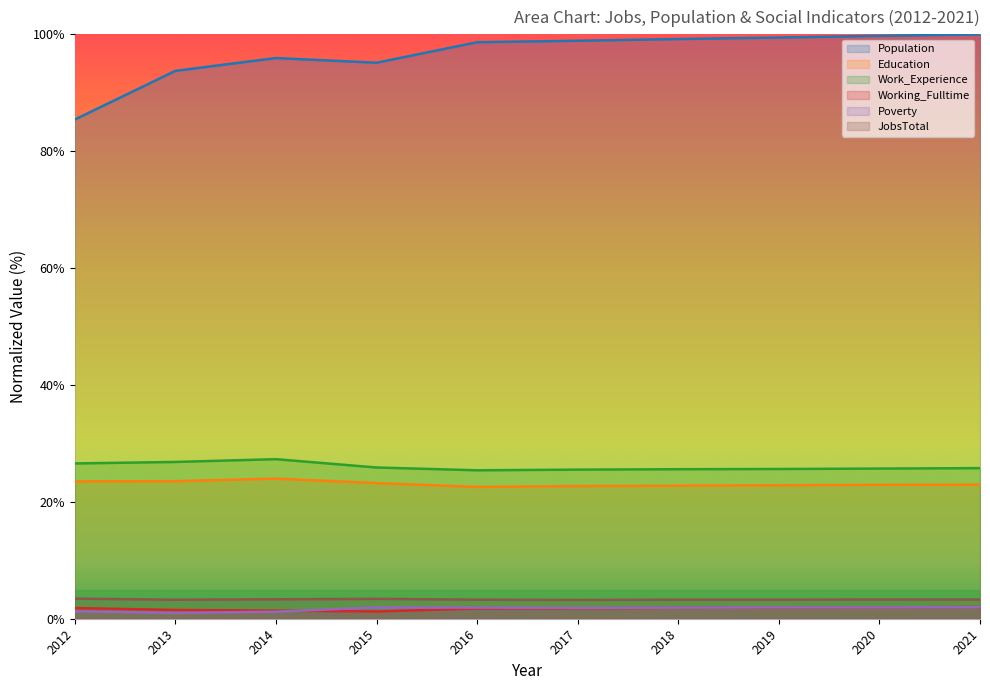

Reading right to left, transcribe all the data shown in this chart.

Population: 100.0	99.7	99.5	99.2	98.9	98.6	95.1	95.9	93.8	85.4
Education: 23.0	22.9	22.8	22.8	22.7	22.6	23.2	24.0	23.5	23.5
Work_Experience: 25.8	25.7	25.6	25.6	25.5	25.4	25.9	27.3	26.8	26.6
Working_Fulltime: 2.0	1.9	1.9	1.9	1.8	1.8	1.2	1.4	1.5	1.8
Poverty: 2.0	1.9	1.9	1.9	1.9	1.9	1.9	1.2	1.0	1.3
JobsTotal: 3.3	3.3	3.3	3.3	3.2	3.3	3.4	3.3	3.3	3.4